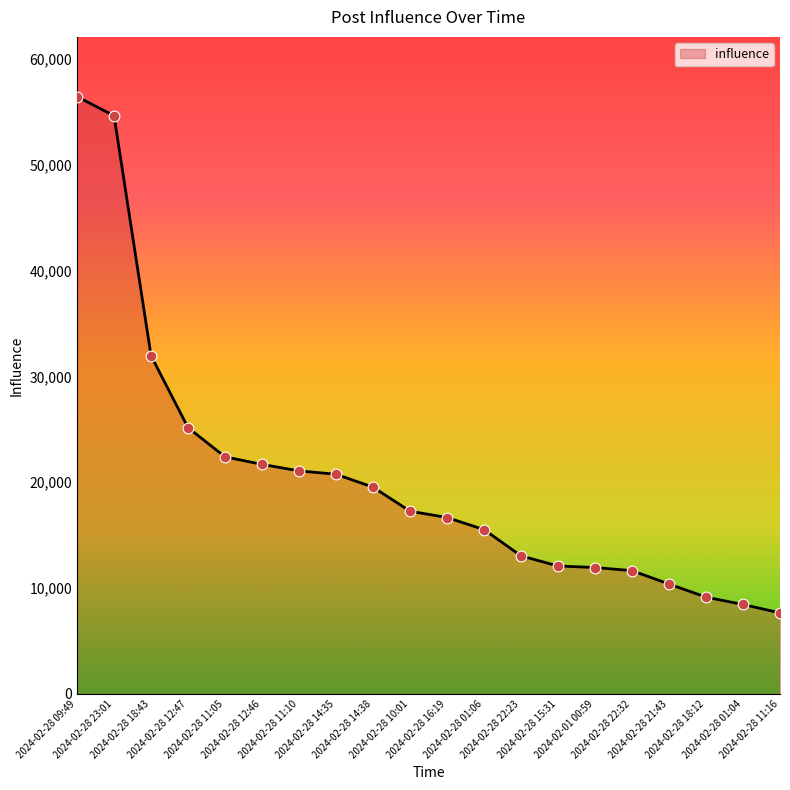

What is the change in value from 2024-02-28 23:01 to 2024-02-28 14:38?

-35089